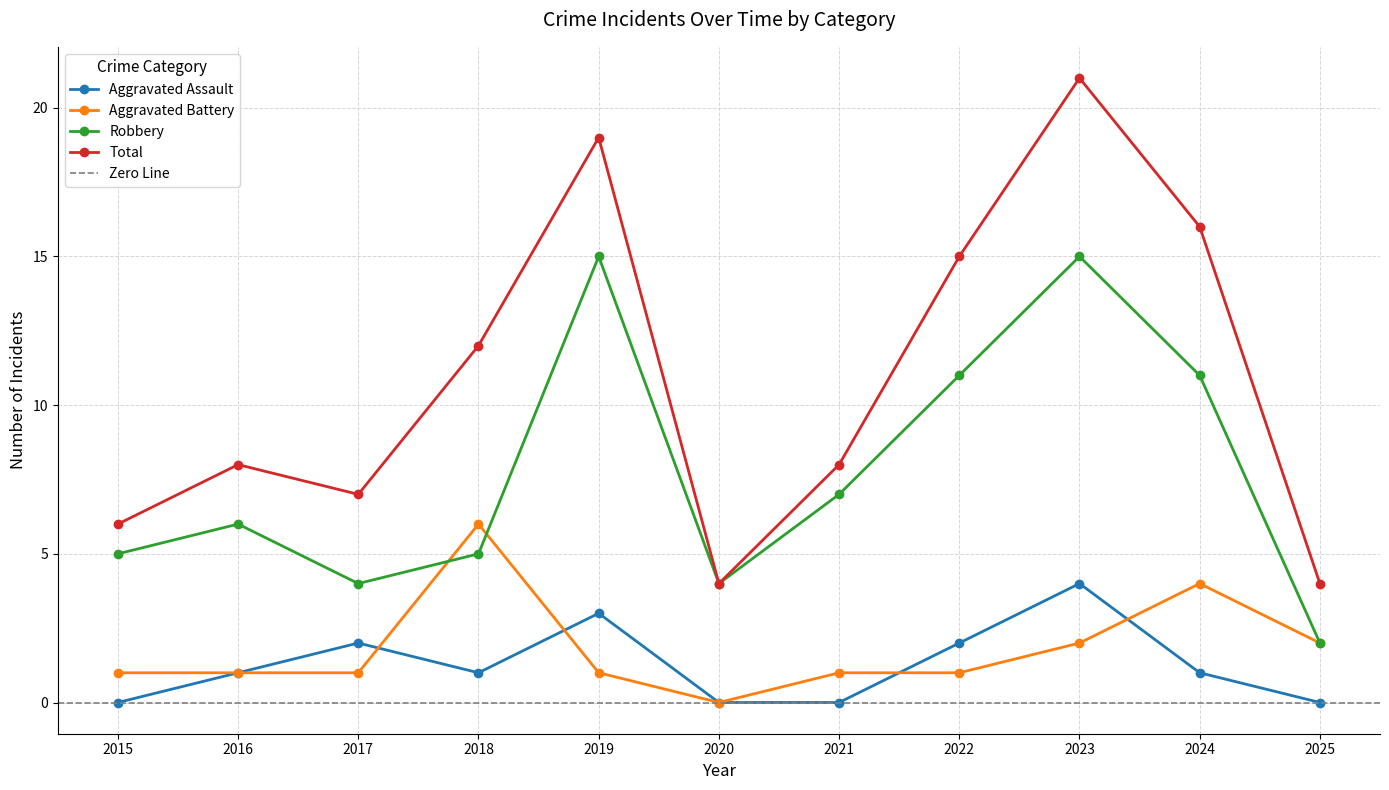

Which series has the largest range (max minus min)?

Total